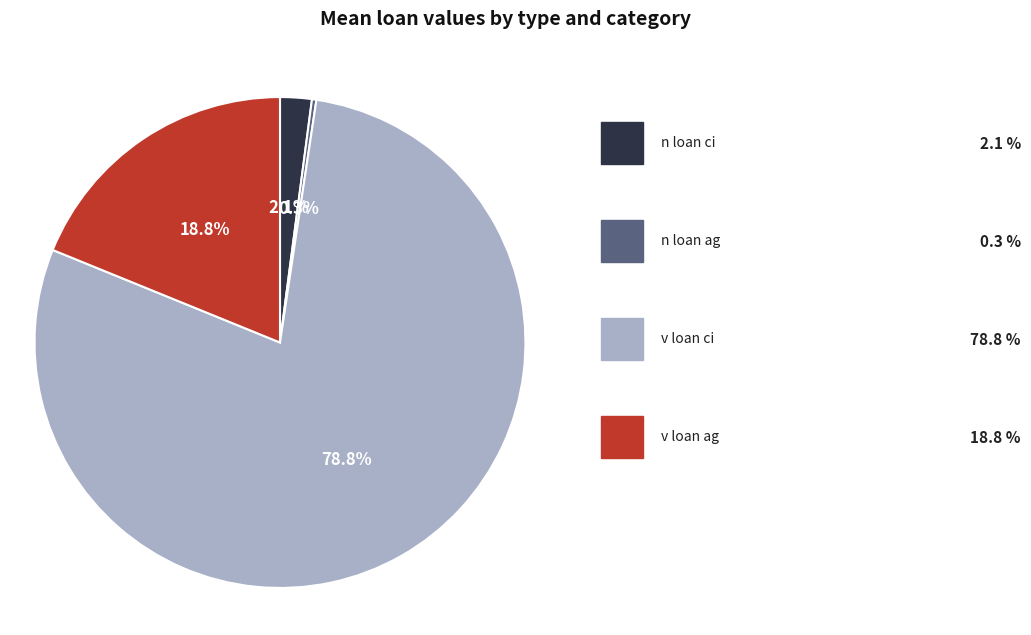

Does any single category account for the majority?

Yes